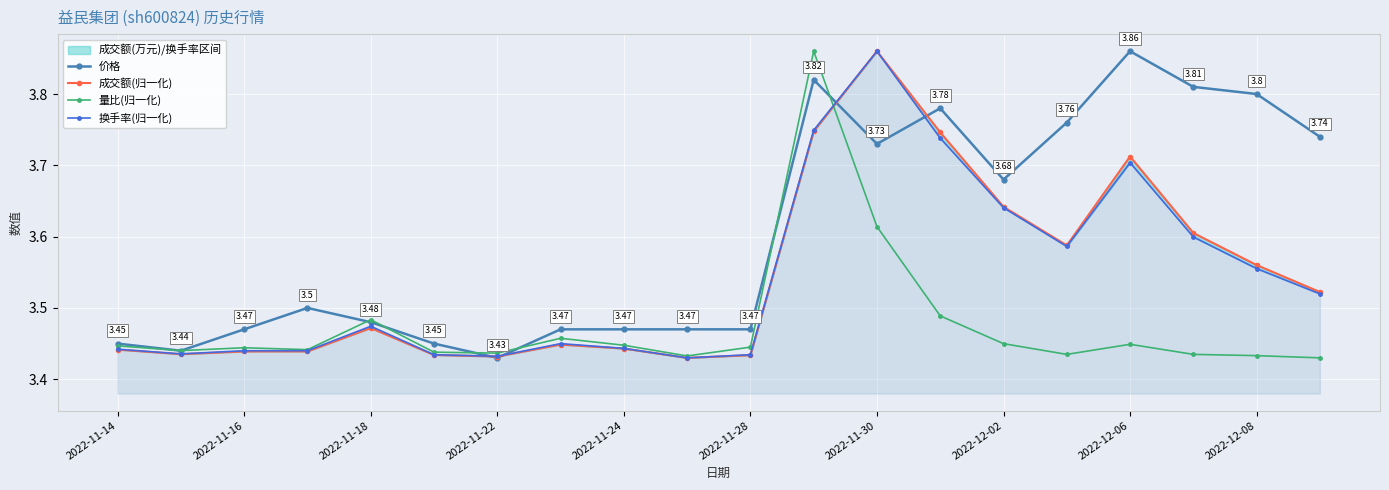

List the series in order of their peak value, highest first.

价格, 成交额(归一化), 量比(归一化), 换手率(归一化)